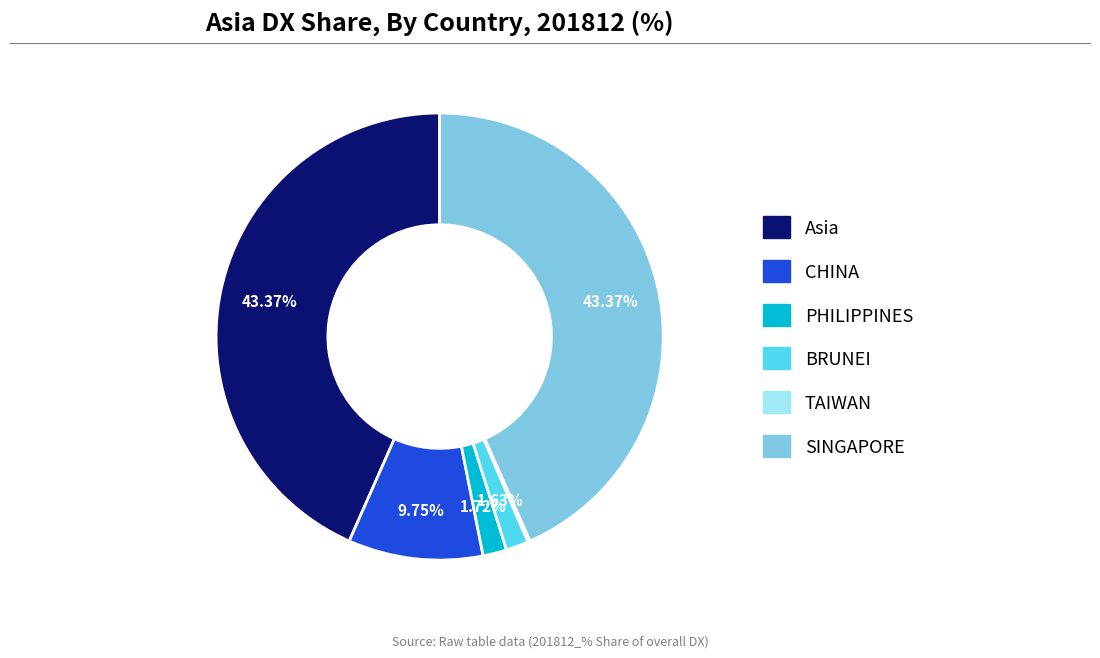

Is it true that Asia is 43% of the pie?

True